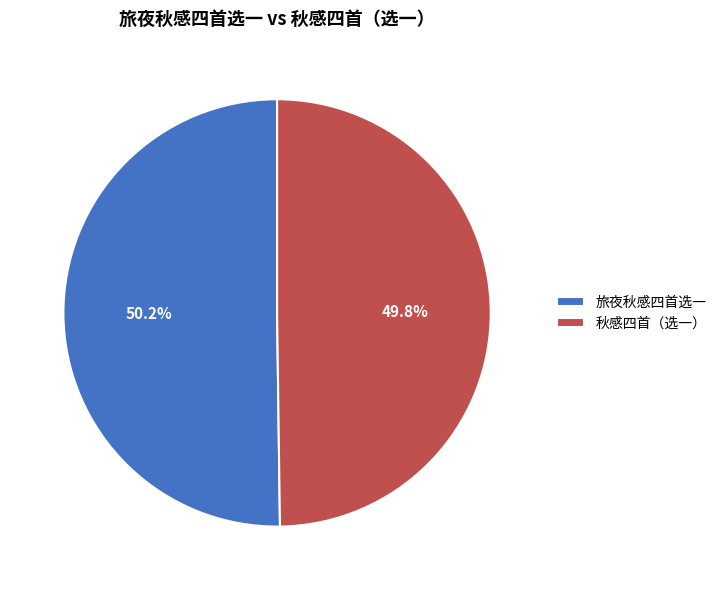

How many slices are in this pie chart?

2